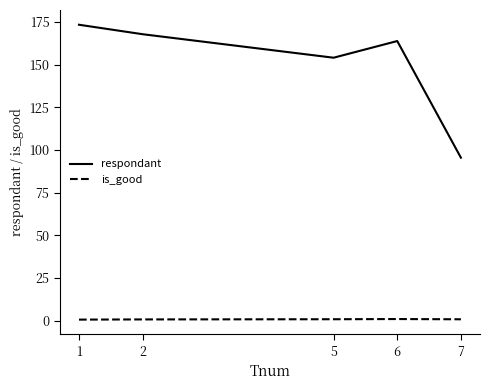

Rank the categories by respondant value from highest to lowest.

1, 2, 6, 5, 7